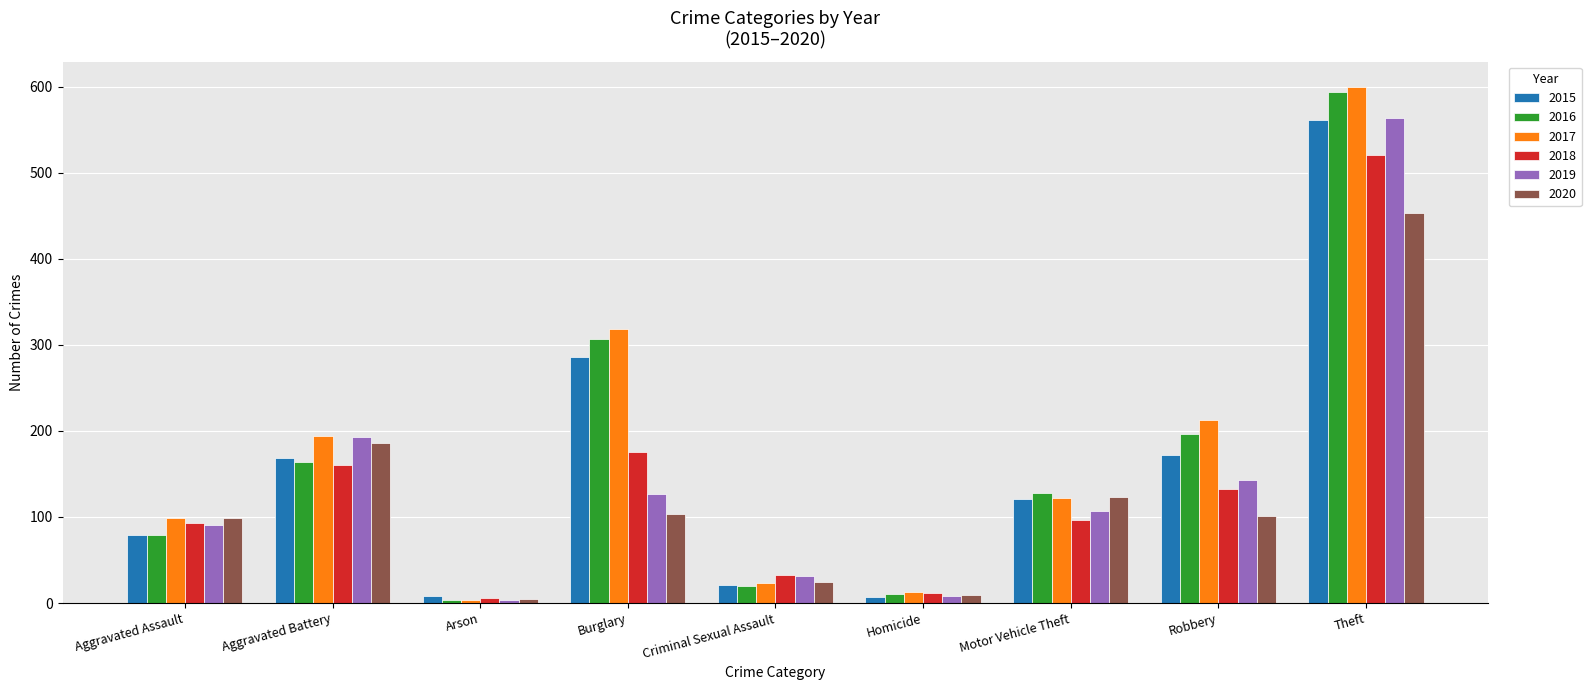

How many bars are there in total?

54